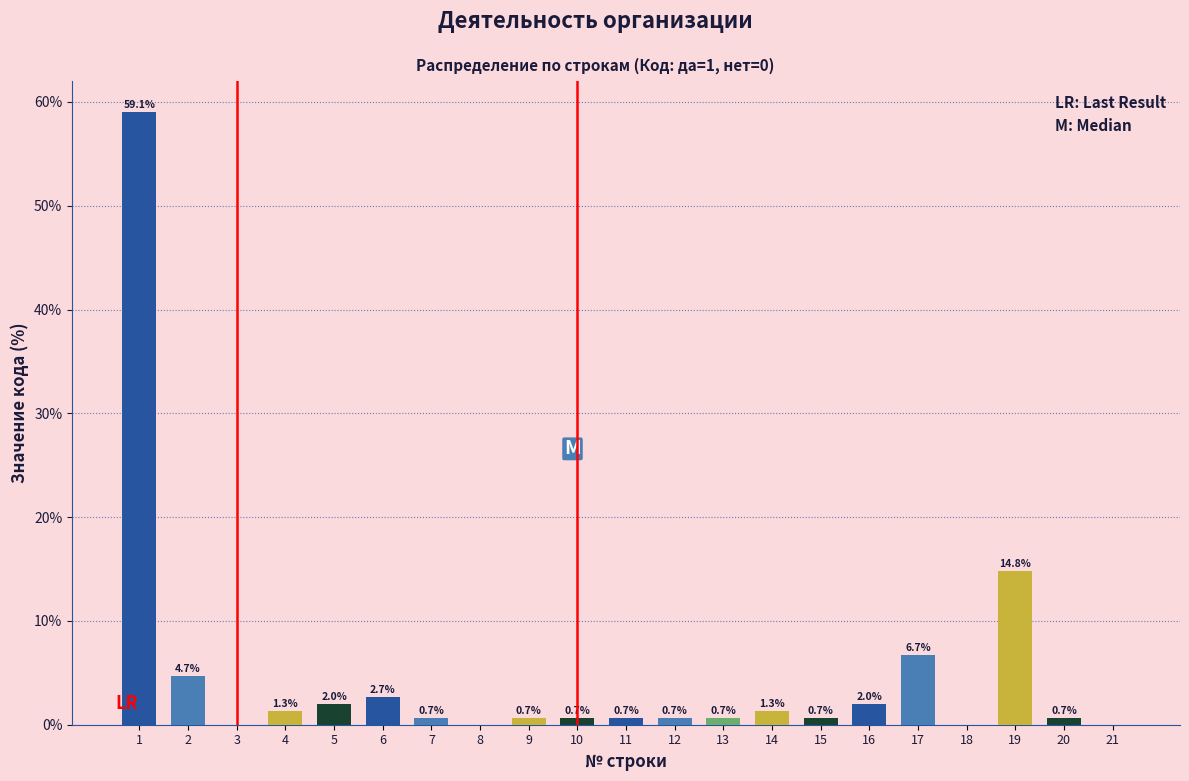

Reading left to right, extract all data points from this chart.

1=59.1	2=4.7	3=0.0	4=1.3	5=2.0	6=2.7	7=0.7	8=0.0	9=0.7	10=0.7	11=0.7	12=0.7	13=0.7	14=1.3	15=0.7	16=2.0	17=6.7	18=0.0	19=14.8	20=0.7	21=0.0